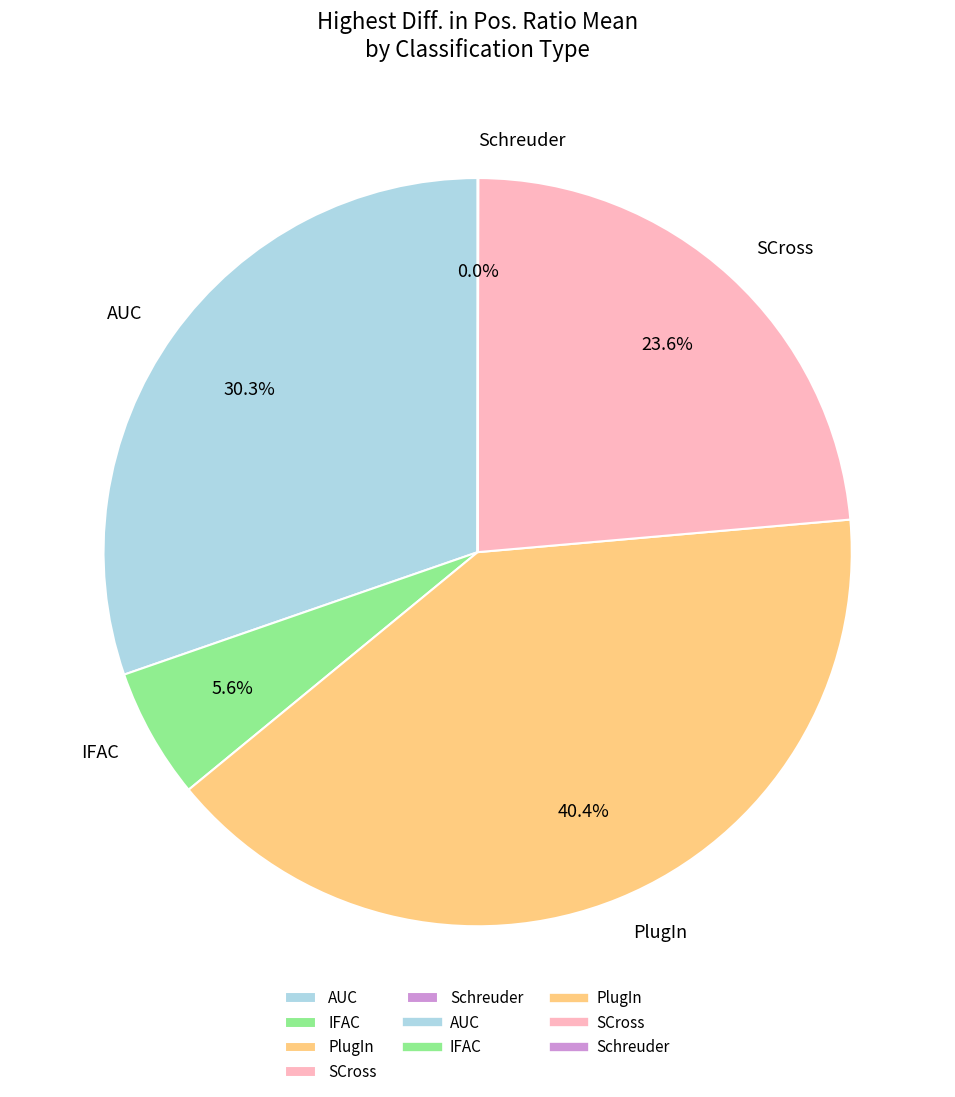

To the nearest percent, what is the difference between the SCross and IFAC slice percentages?

18%